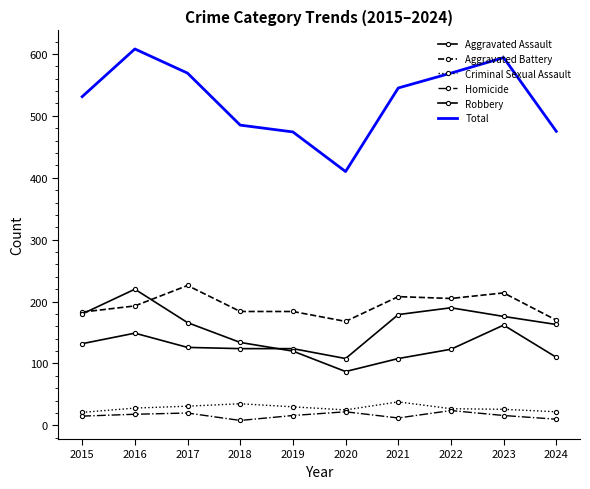

At which category does Robbery reach its first local valley?

2020